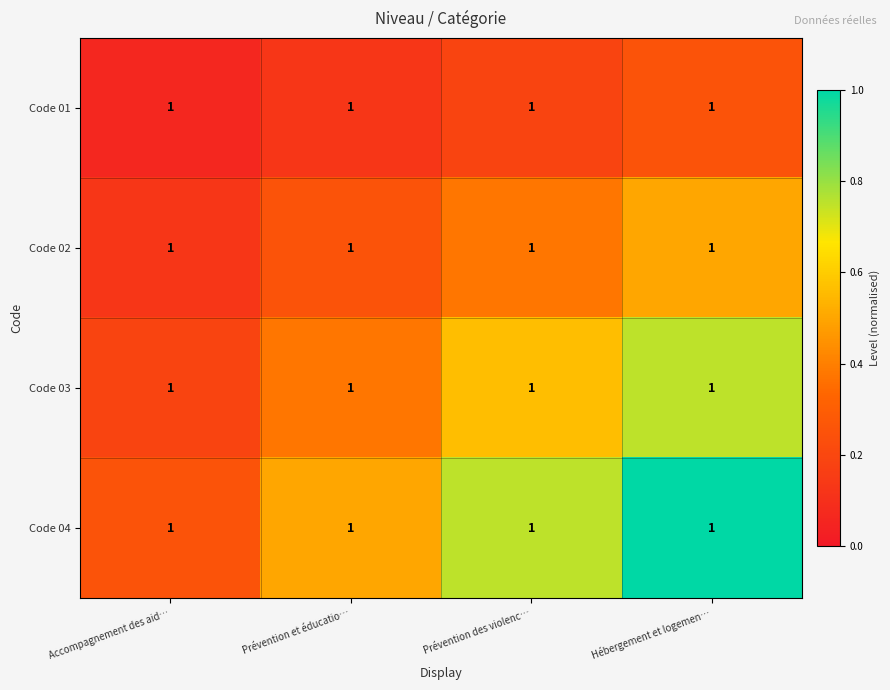

How many Code 03 values are between 0 and 1?

4